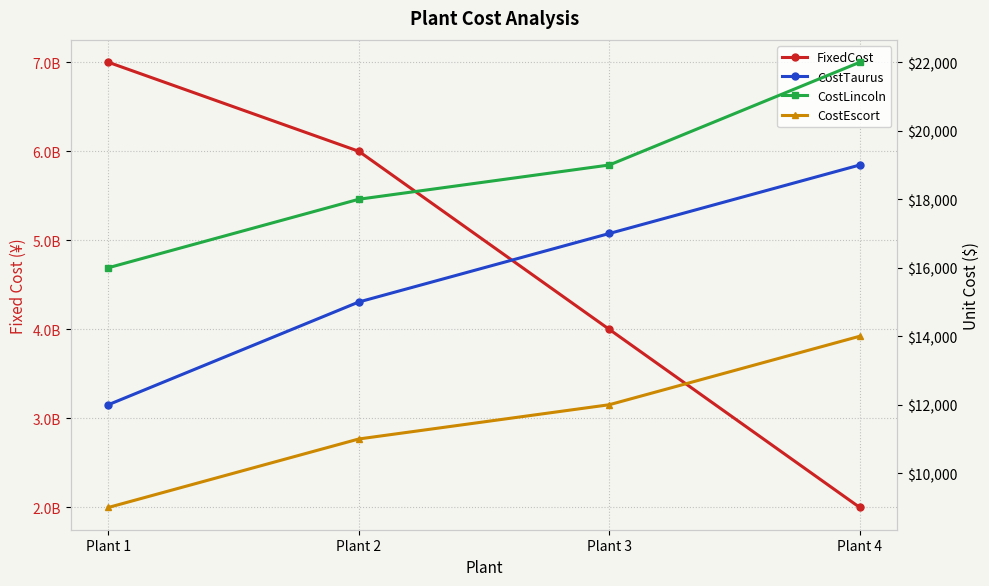

Where is FixedCost nearest to the value 4500000000?

Plant 3